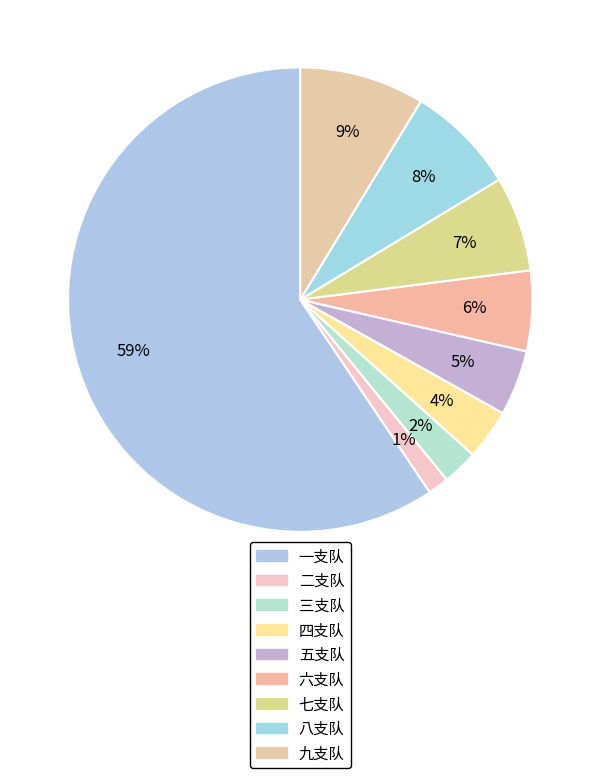

How many segments does this pie chart have?

9